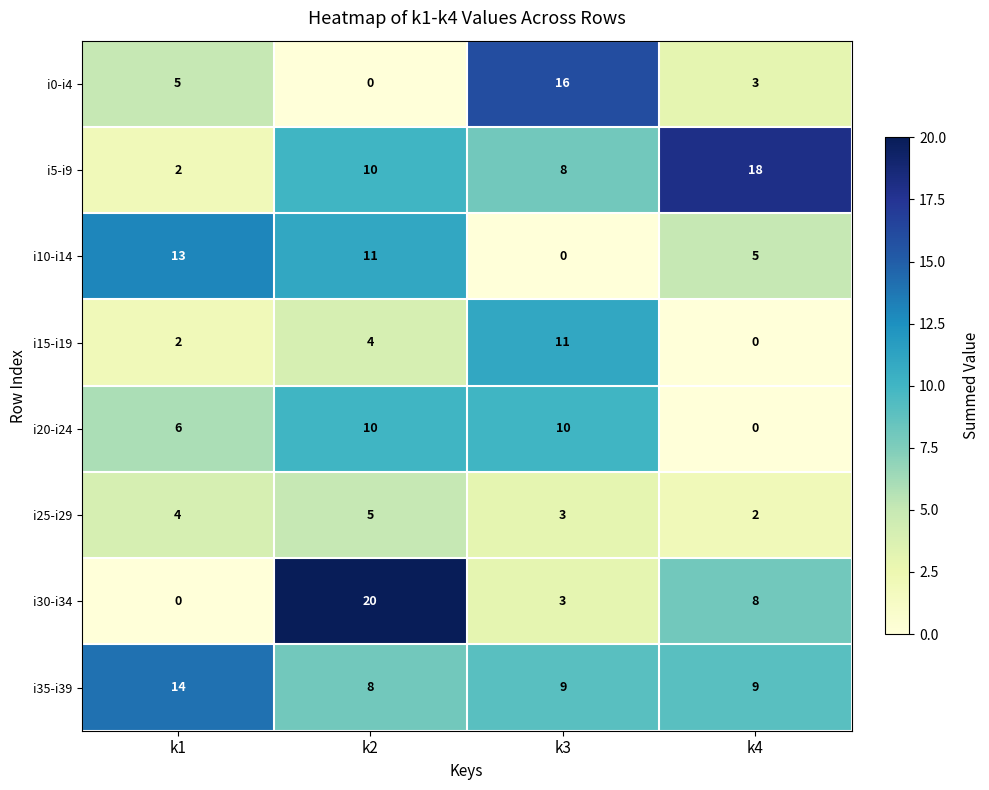

What is the difference between the second highest and minimum values in the i5-i9 series?

8